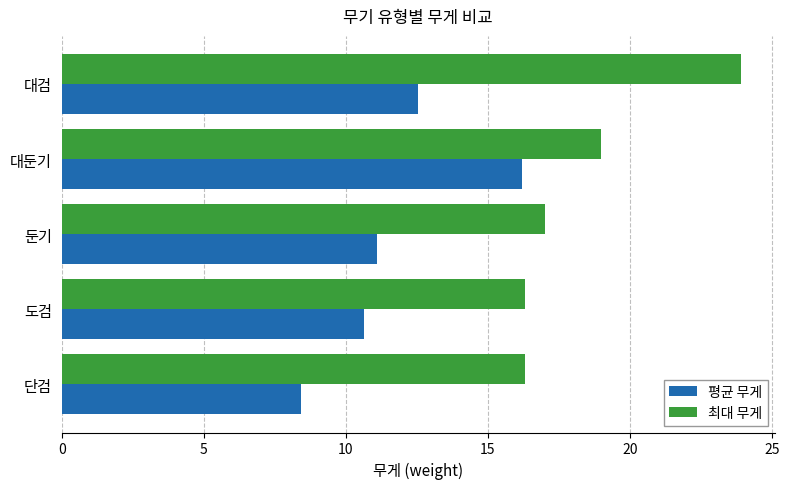

What is the sum of the 평균 무게 values at 대둔기 and 도검?

26.8